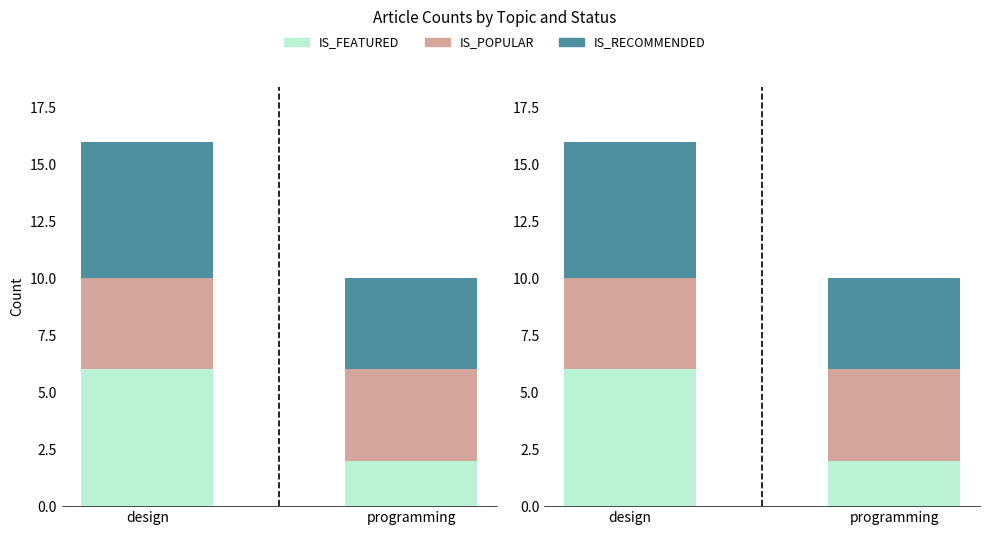

Count the number of categories in the chart.

2